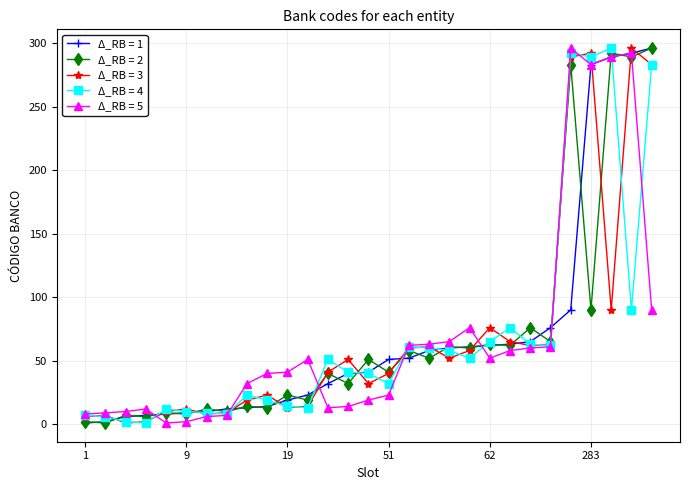

What are all the series names shown in the legend?

Δ_RB = 1, Δ_RB = 2, Δ_RB = 3, Δ_RB = 4, Δ_RB = 5